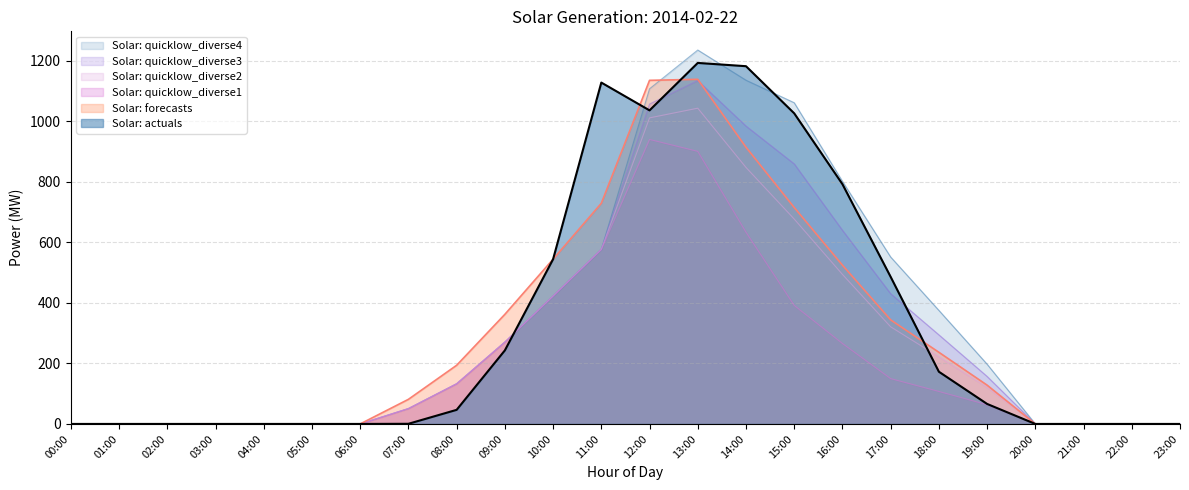

At which category is the sum across all series the highest?

13:00